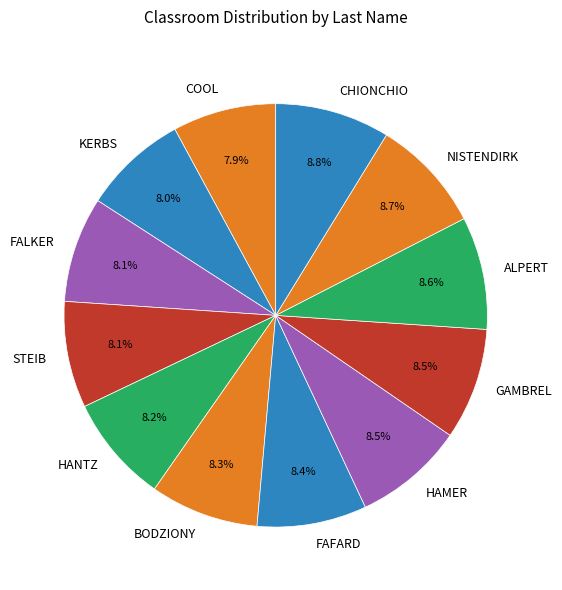

What percentage is the HANTZ slice, to the nearest percent?

8%